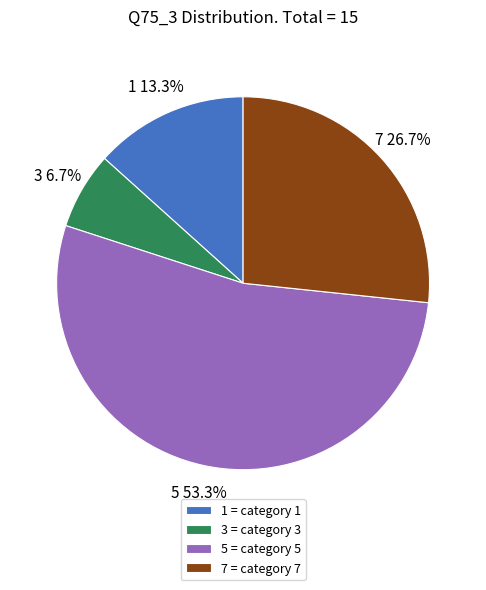

What is the ratio of the value at 5 to the value at 3?

8.0